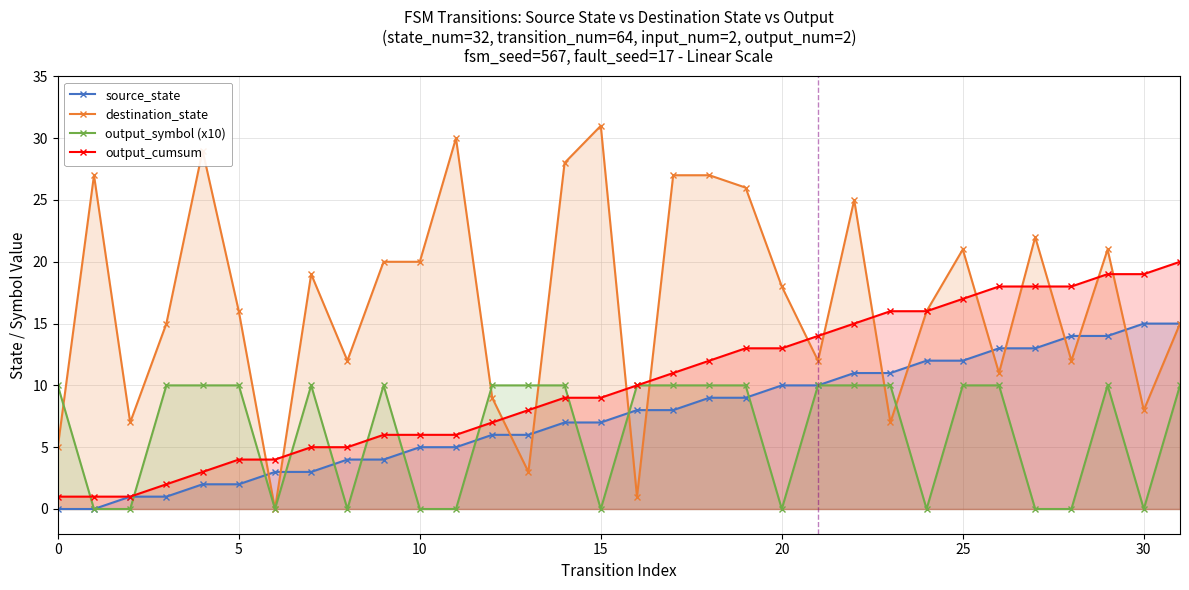

Count the number of categories in the chart.

32